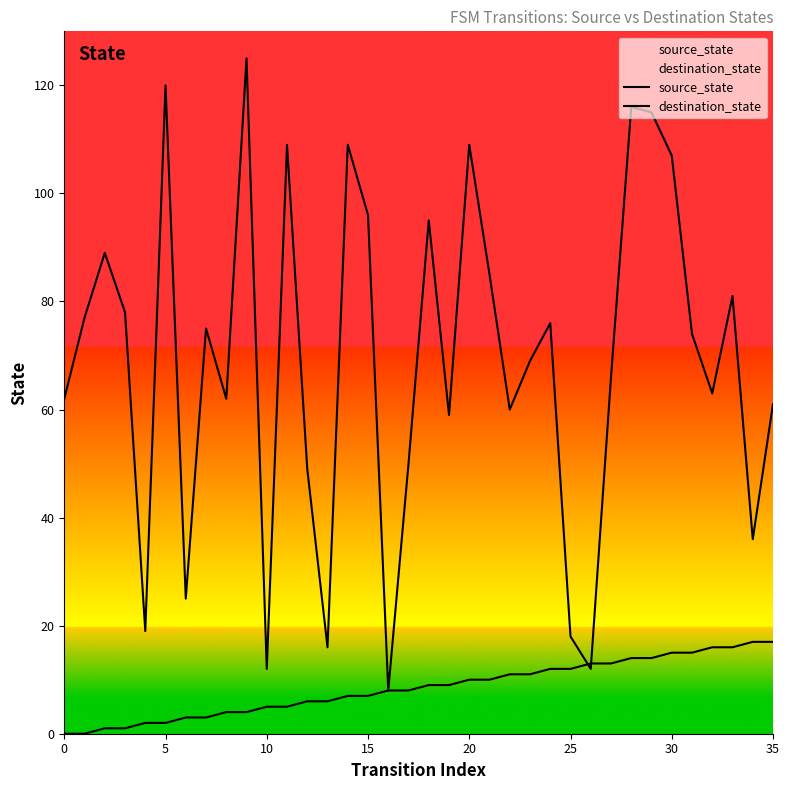

What are all the series names shown in the legend?

source_state, destination_state